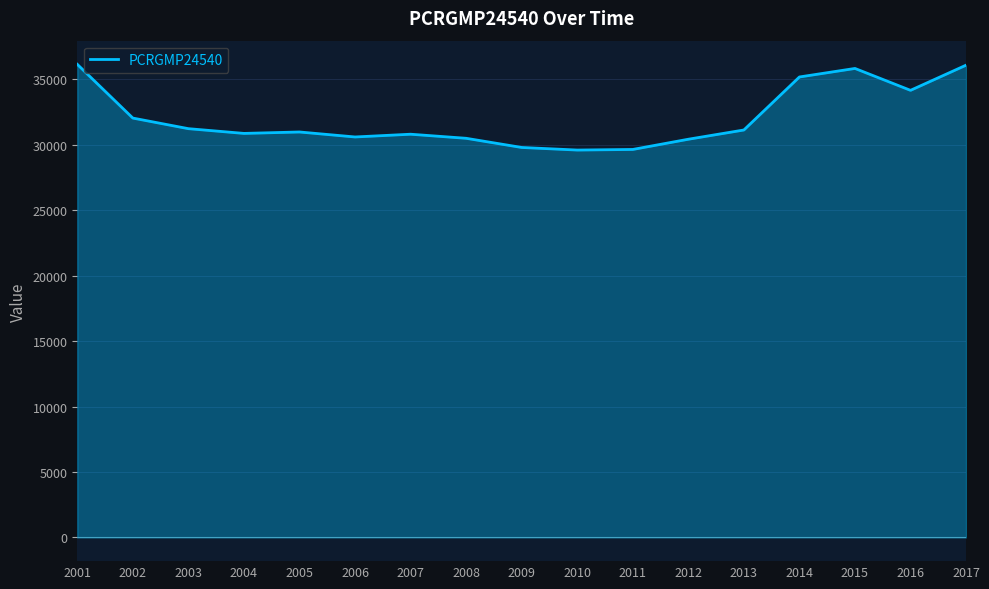

How many points are higher than both their immediate neighbors (excluding endpoints)?

3